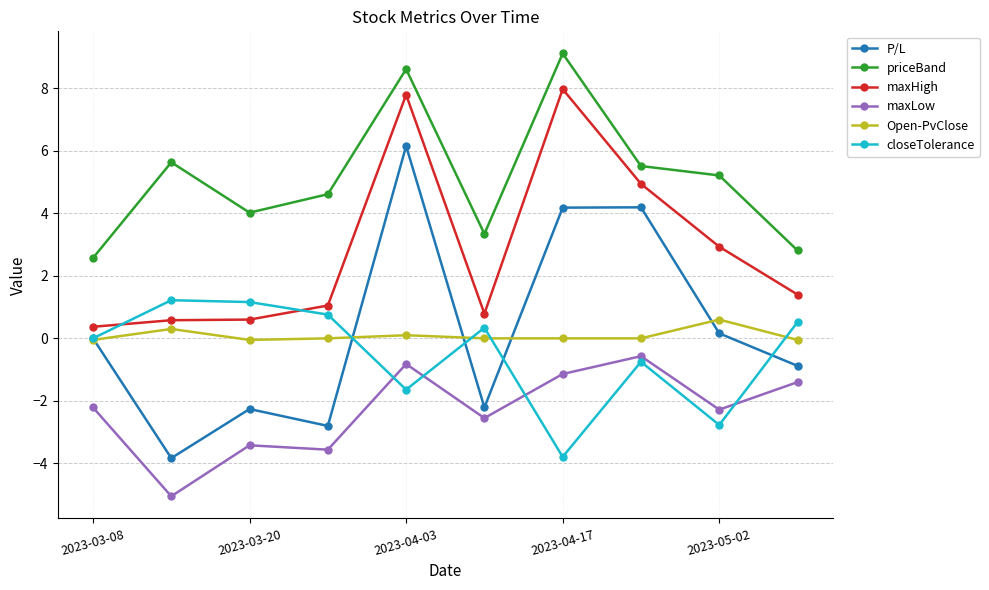

Which series has the largest total across all categories?

priceBand